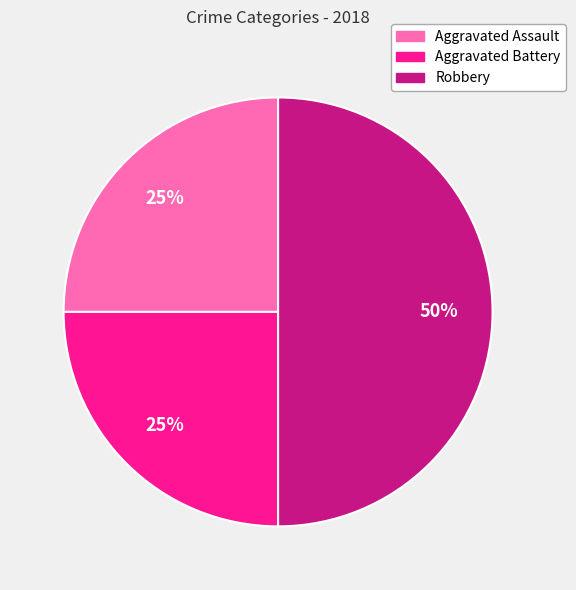

To the nearest percent, what portion does Aggravated Battery represent?

25%